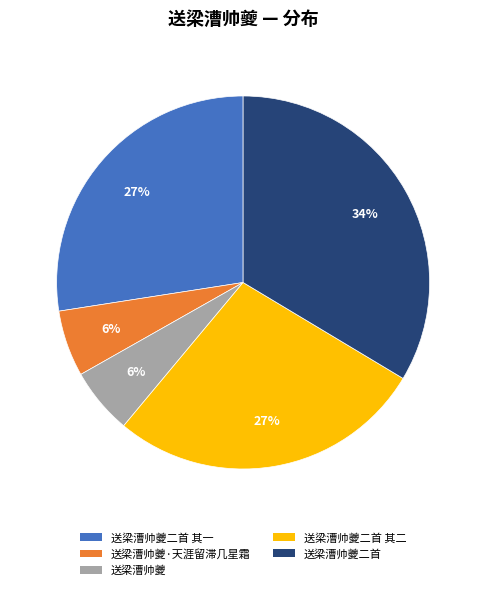

To the nearest percent, what percentage of the pie is 送梁漕帅夔·天涯留滞几星霜?

6%